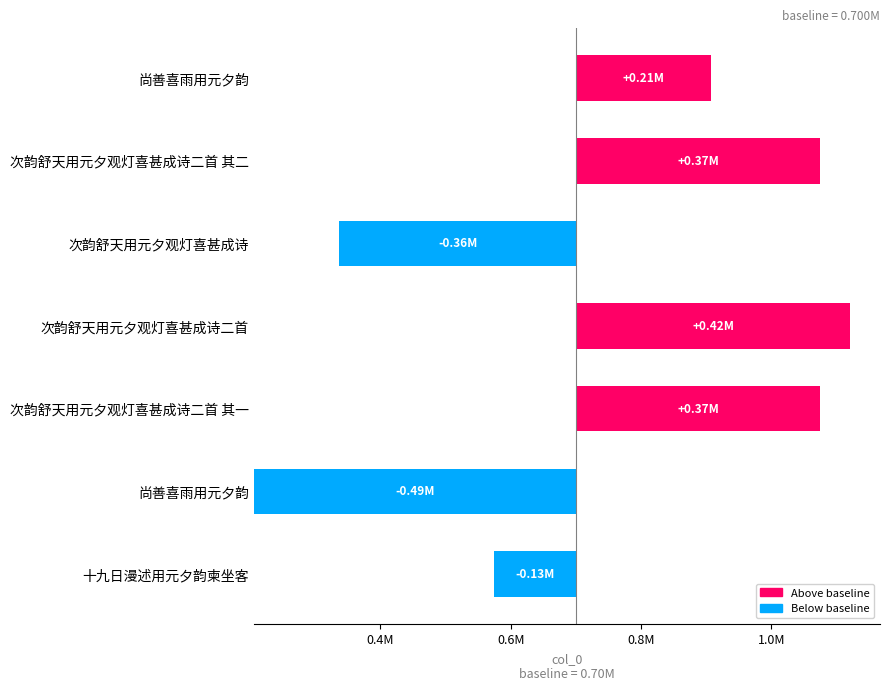

The value at 次韵舒天用元夕观灯喜甚成诗二首 is 420664. True or false?

True